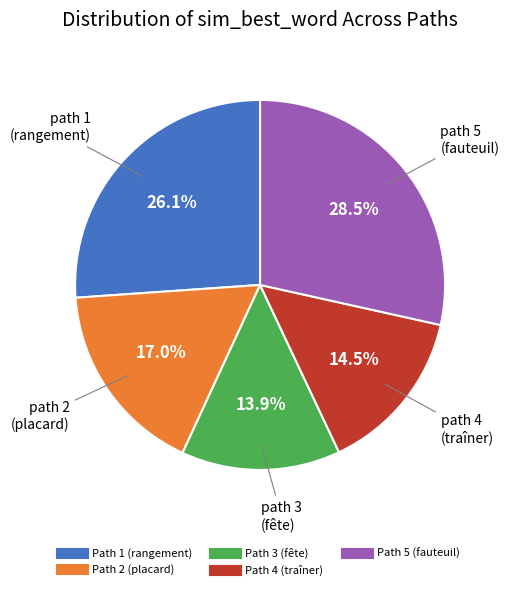

To the nearest percent, what is the average slice percentage?

20%